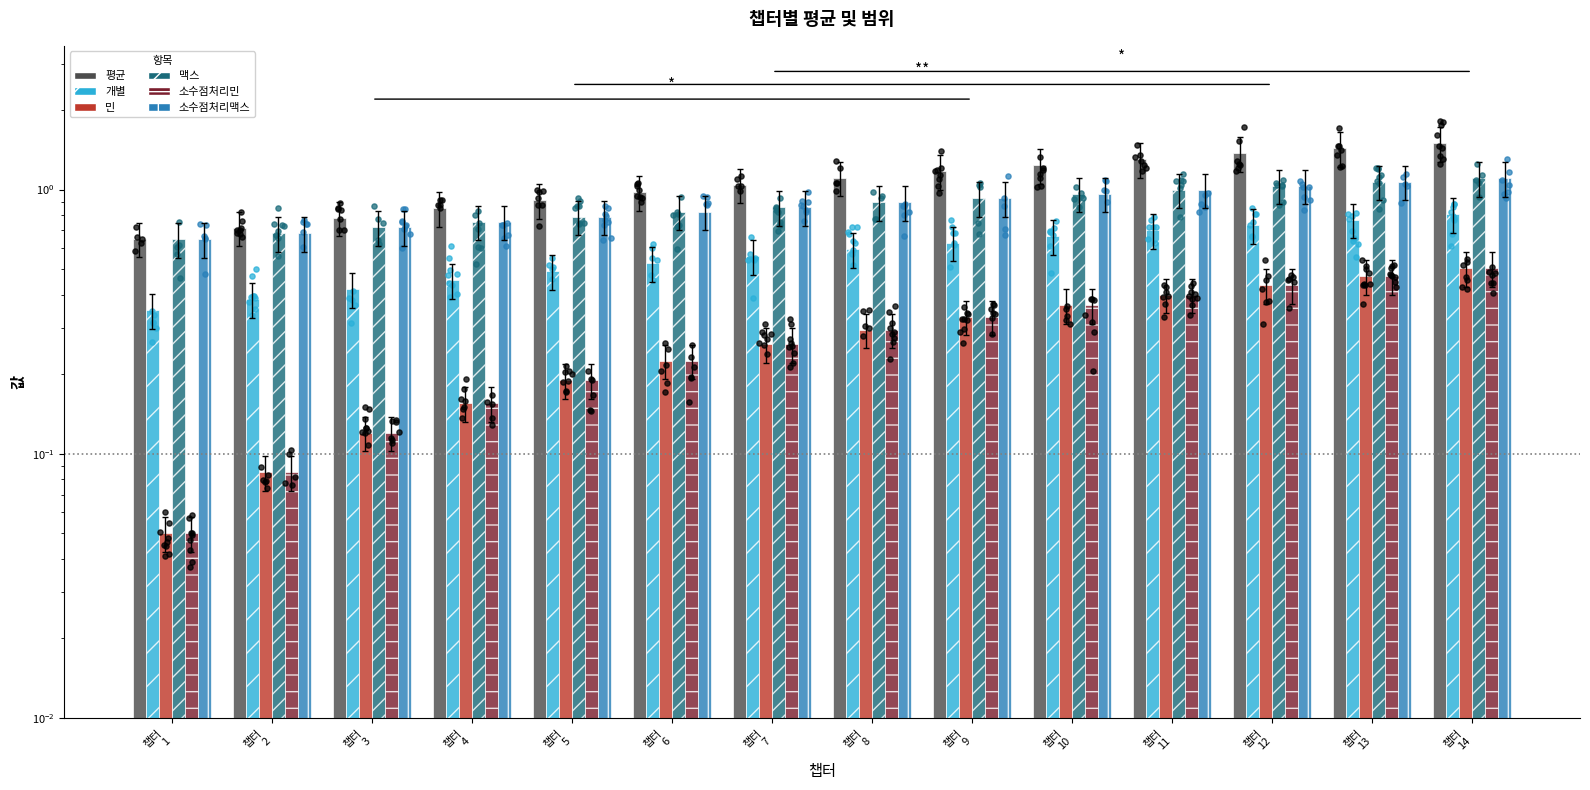

Which series has the largest total across all categories?

평균